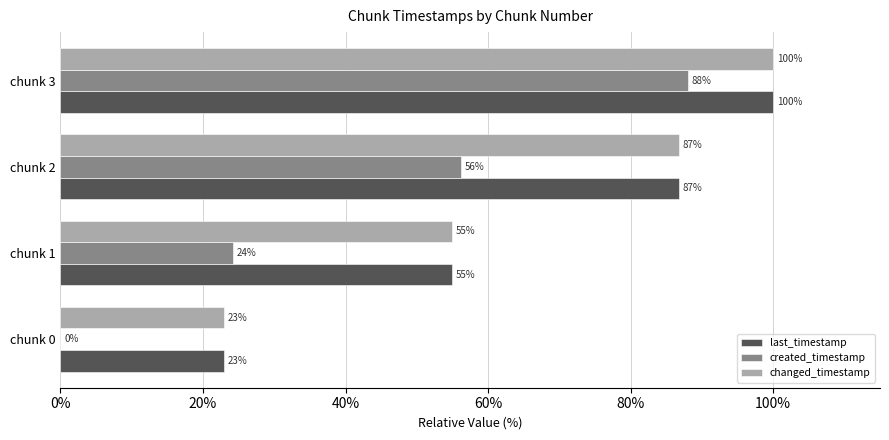

The last_timestamp series shows 86.8 at chunk 2. True or false?

True